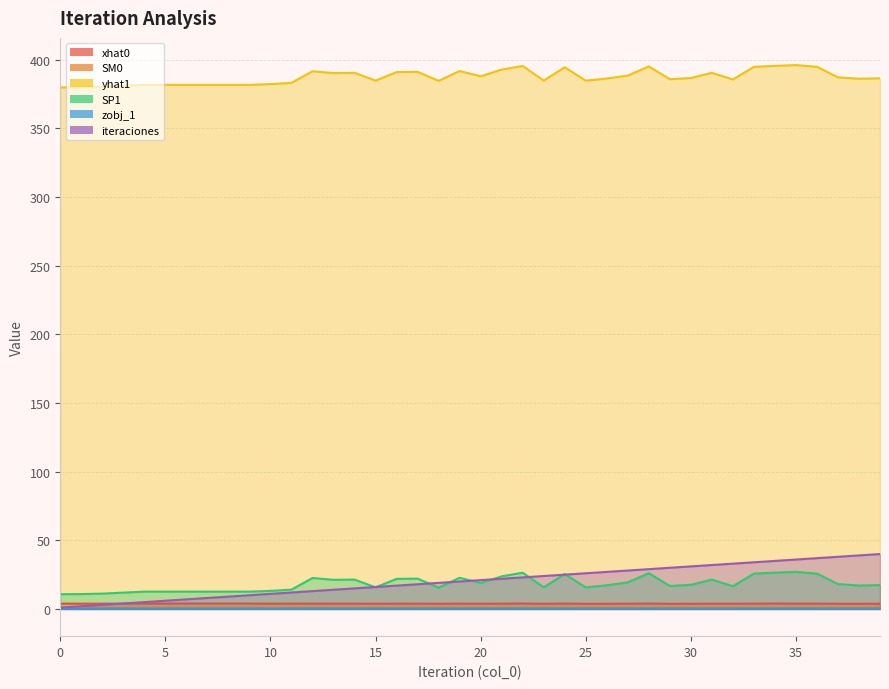

How many data points does each series have?

40